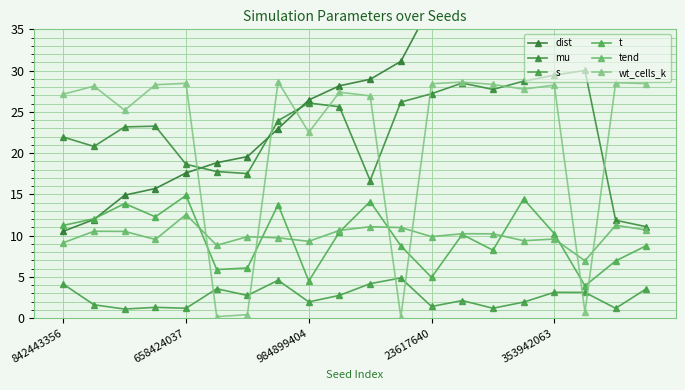

What are all the series names shown in the legend?

dist, mu, s, t, tend, wt_cells_k